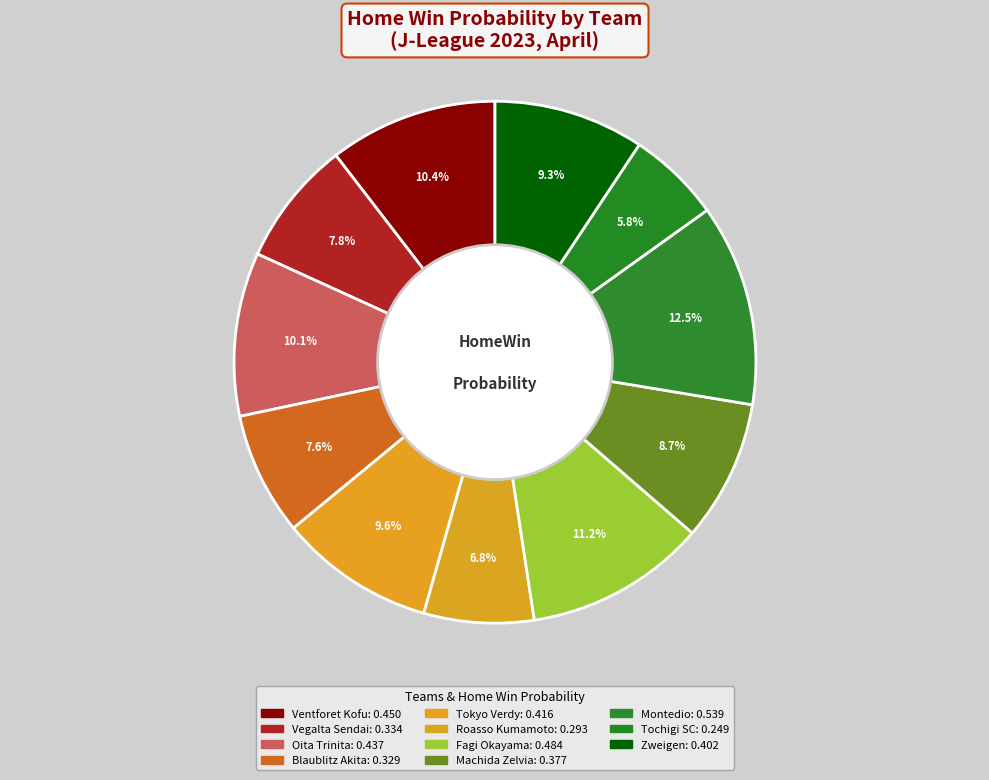

Rank the categories by value from lowest to highest.

Tochigi SC, Roasso Kumamoto, Blaublitz Akita, Vegalta Sendai, Machida Zelvia, Zweigen, Tokyo Verdy, Oita Trinita, Ventforet Kofu, Fagi Okayama, Montedio